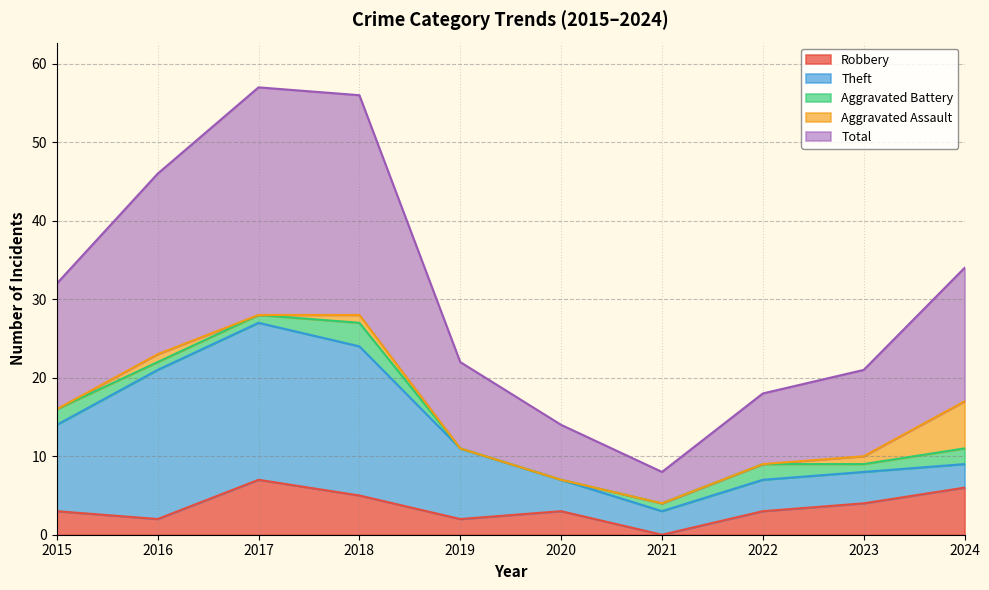

At which category does Aggravated Battery reach its first local peak?

2018